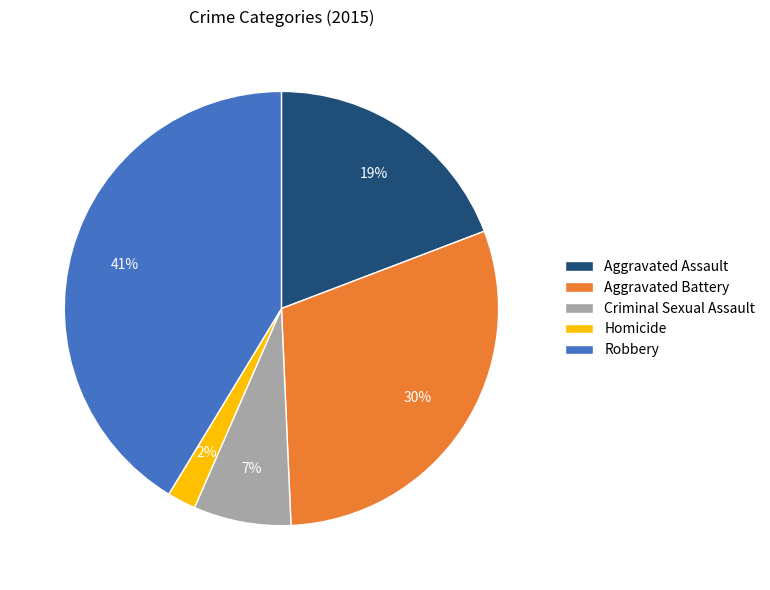

Is the sum of Aggravated Assault and Criminal Sexual Assault greater than half?

No